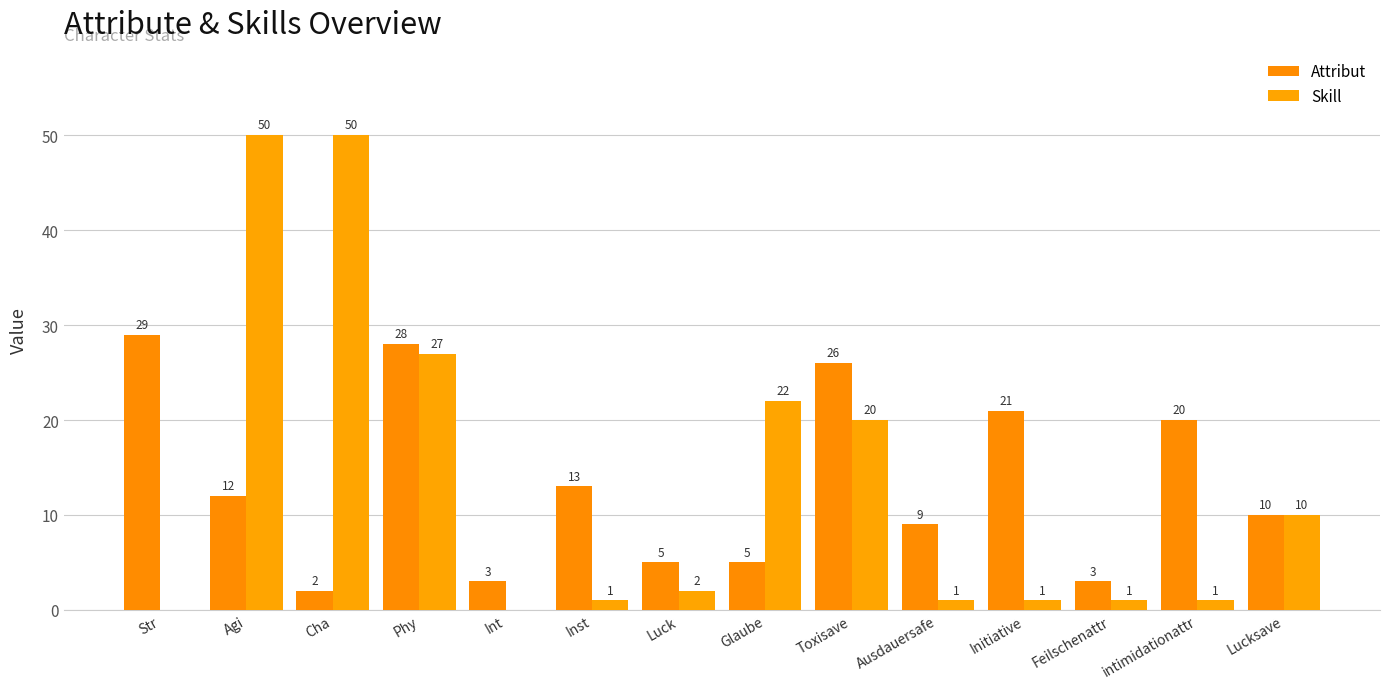

How many distinct data groups are displayed?

2